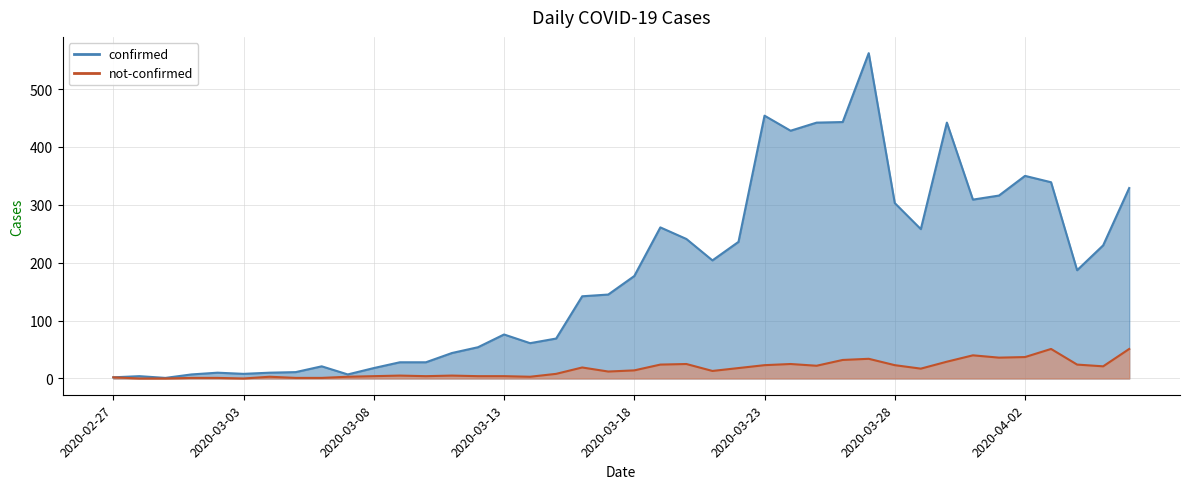

The value of not-confirmed at 2020-03-02 is 0. True or false?

False